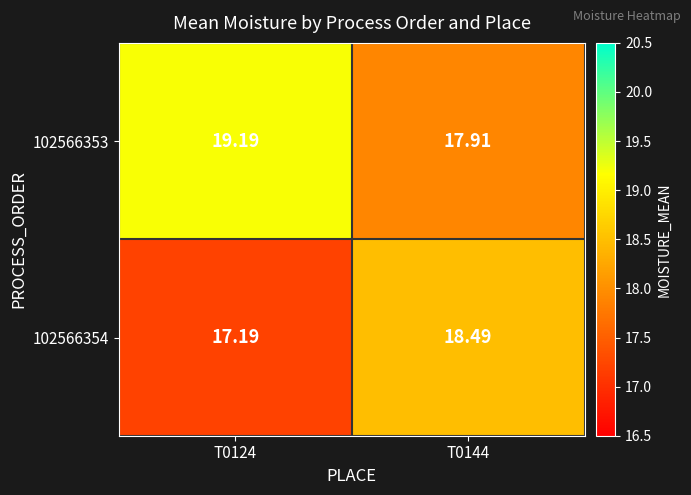

List the series in order of their peak value, highest first.

102566353, 102566354